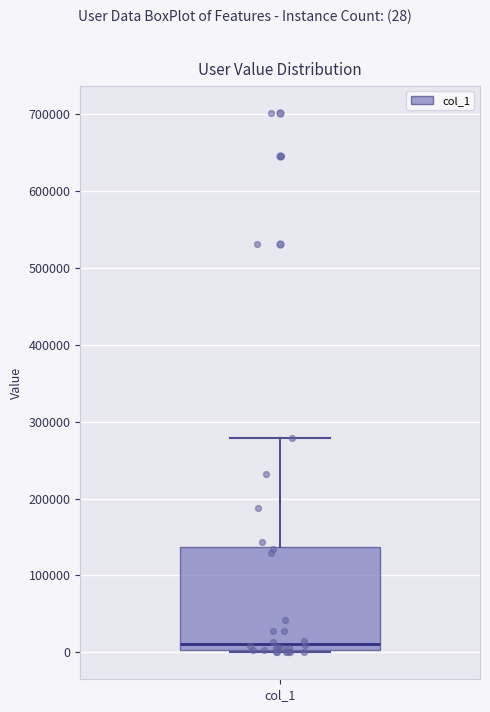

Read this box plot against the y-axis: the position of the median line, the range covered by the box, and the ends of both whiskers. The values are not printed on the chart, so give them approximately, as read against the axis.

median 10000, box 0 to 140000, whiskers 0 (just below the box's lower edge) to 280000